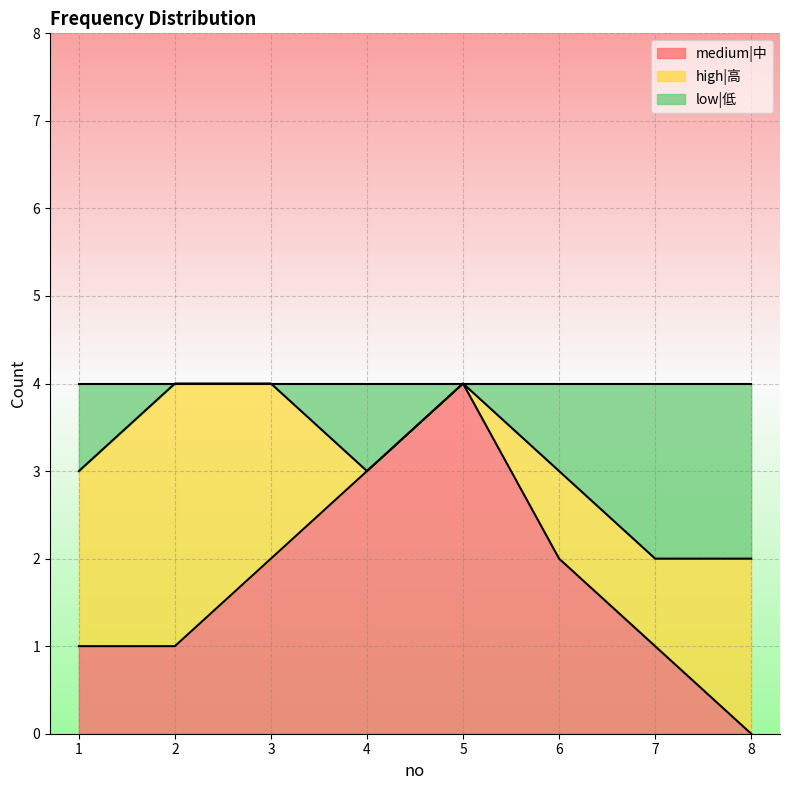

What are all the series names shown in the legend?

medium|中, high|高, low|低